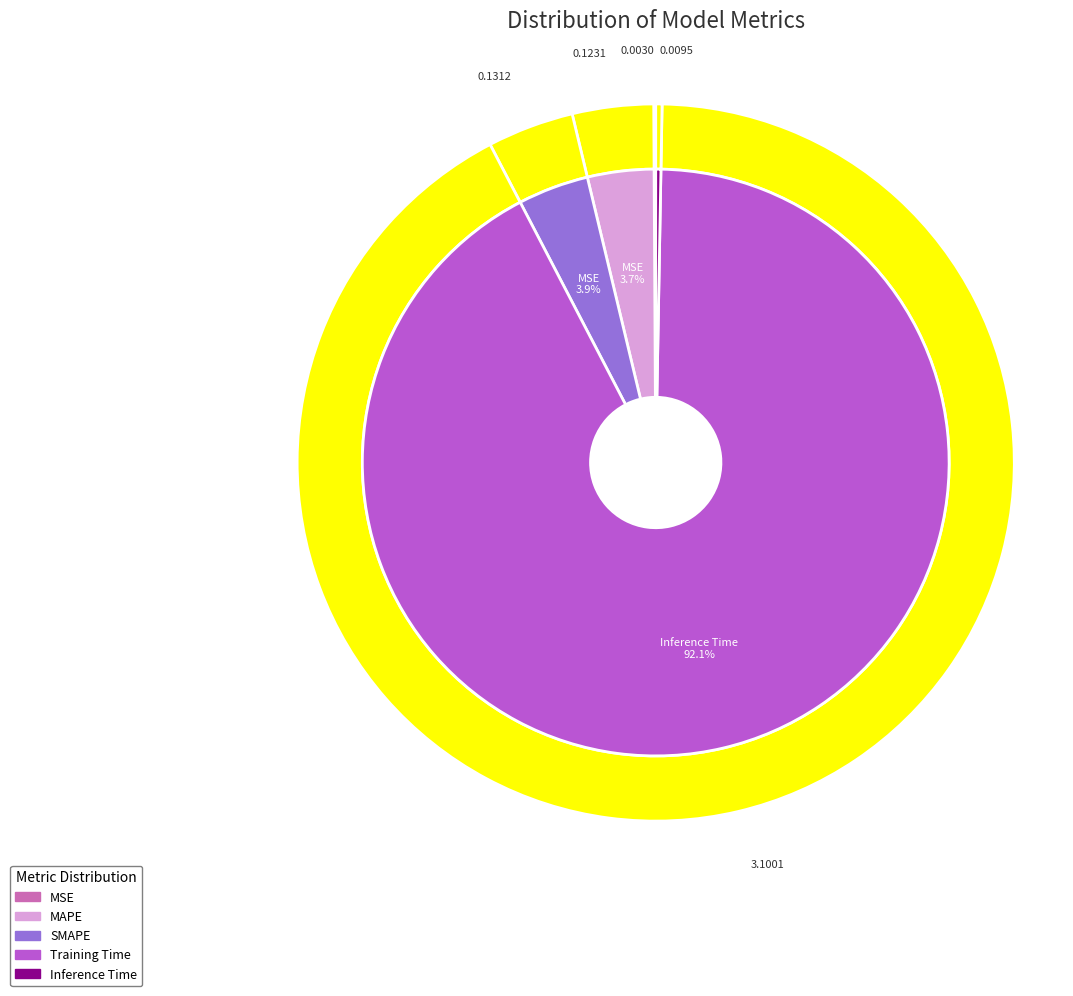

What is the largest slice in the pie chart?

Training Time